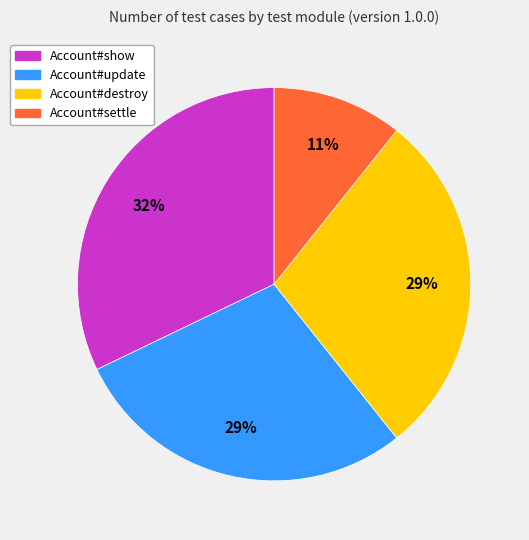

Which has a higher value, Account#destroy or Account#show?

Account#show